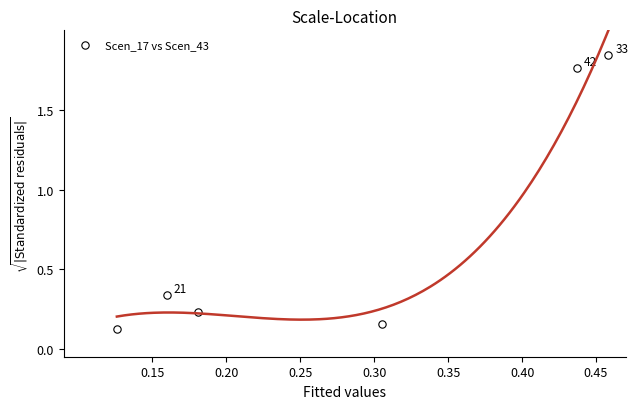

What is the average Y value?

0.7